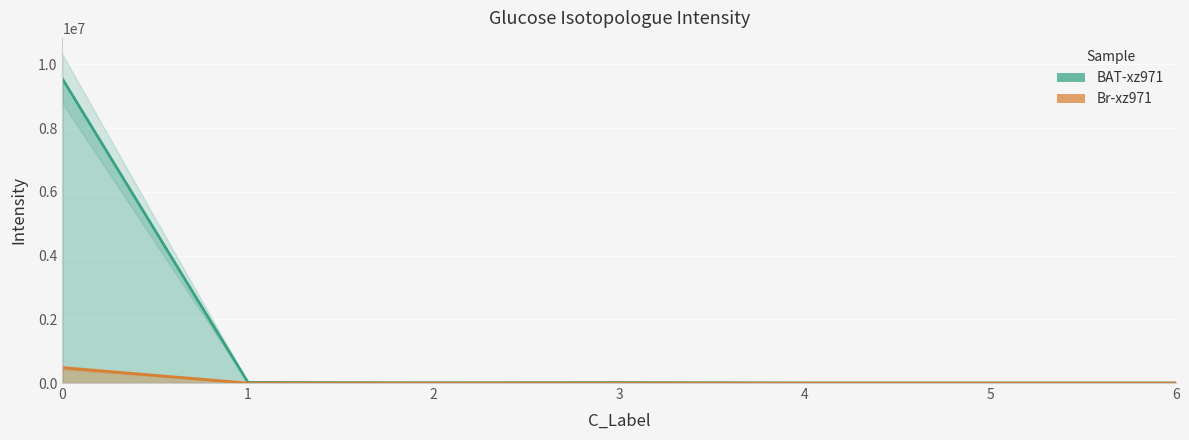

The value of BAT-xz971 at 0 is 13847341.6. True or false?

False